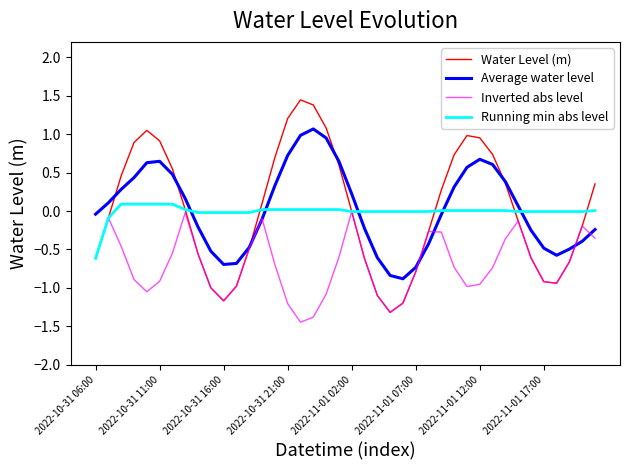

Does the chart display data point markers on the line(s)?

No